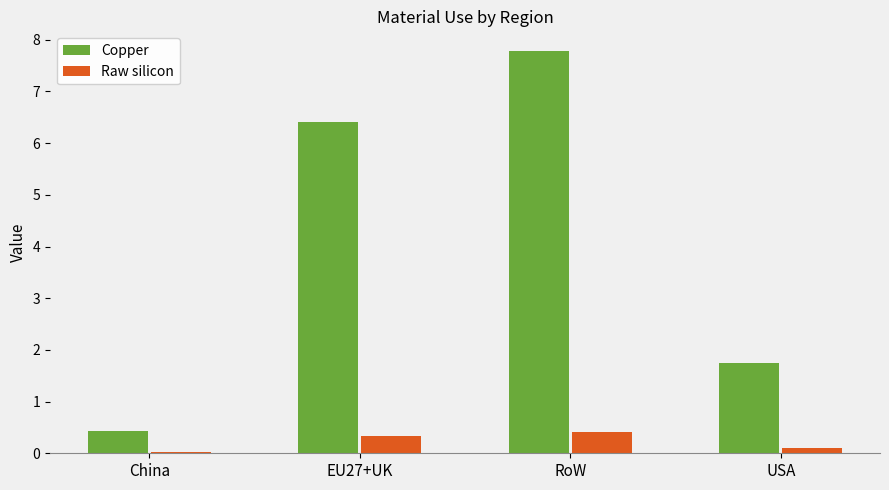

Which label corresponds to the largest value in the chart?

RoW